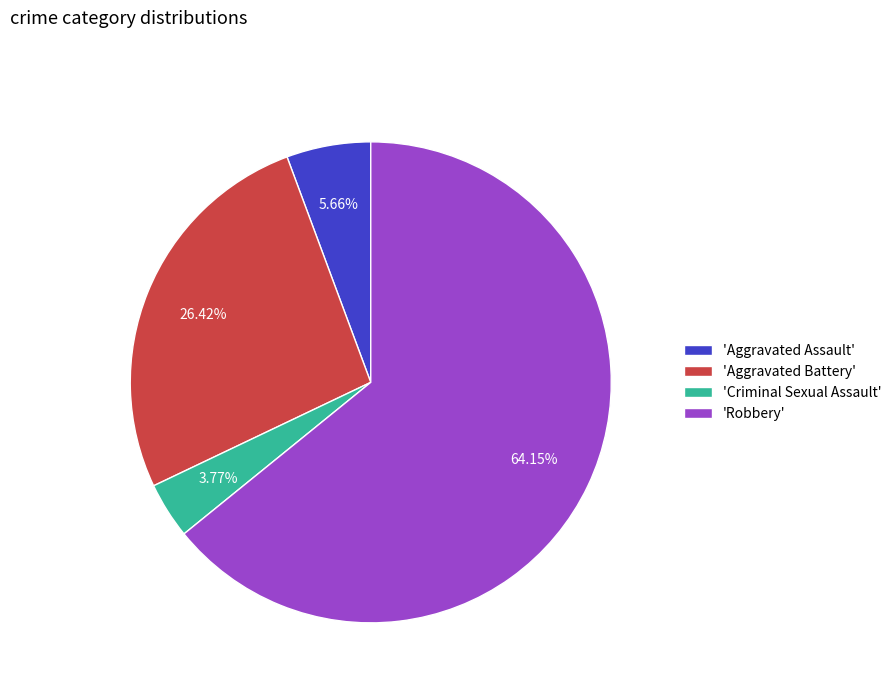

Which has a higher value, 'Criminal Sexual Assault' or 'Aggravated Assault'?

'Aggravated Assault'